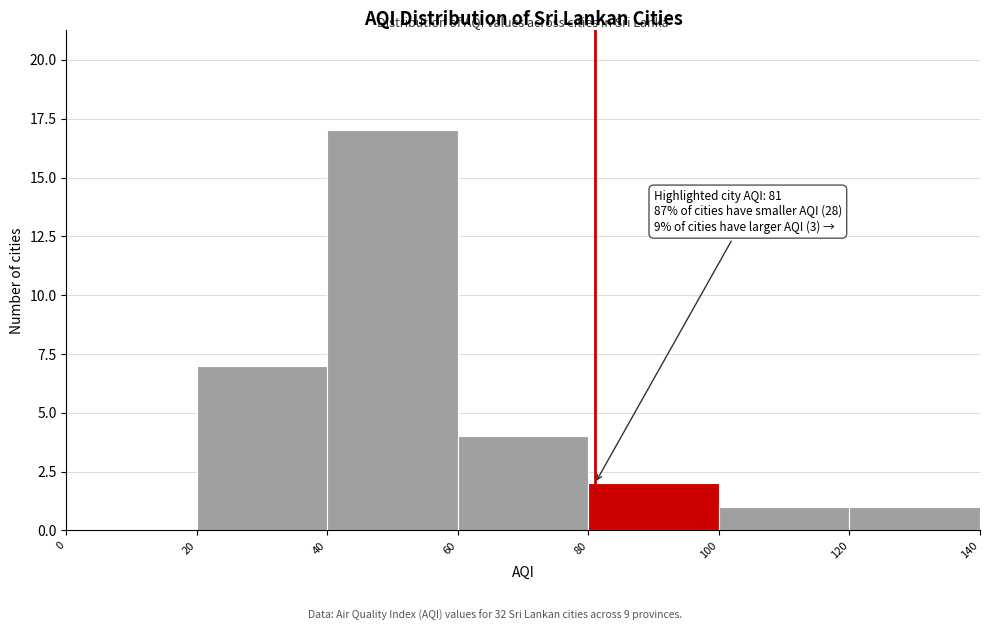

Over which range of the x-axis is the bar tallest?

40 to 60